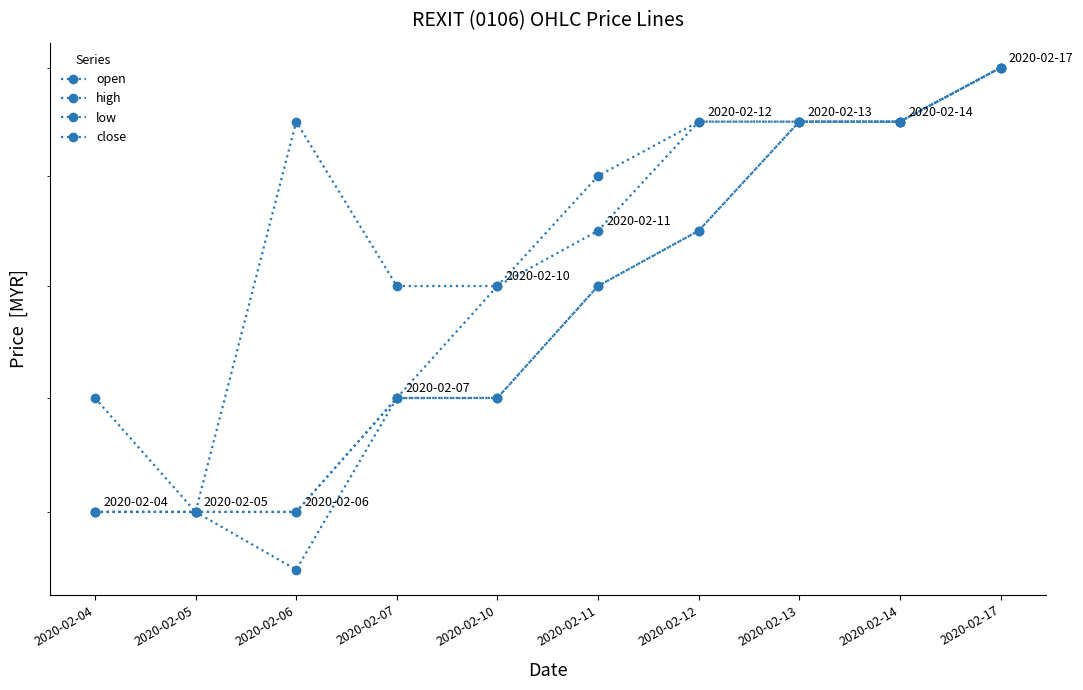

List the labels in order of low value, largest first.

2020-02-17, 2020-02-13, 2020-02-14, 2020-02-12, 2020-02-11, 2020-02-07, 2020-02-10, 2020-02-04, 2020-02-05, 2020-02-06